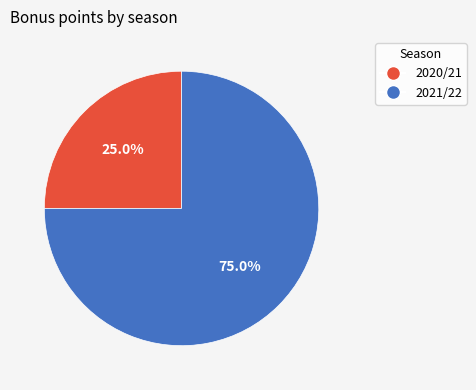

What percentage is the 2020/21 slice, to the nearest percent?

25%